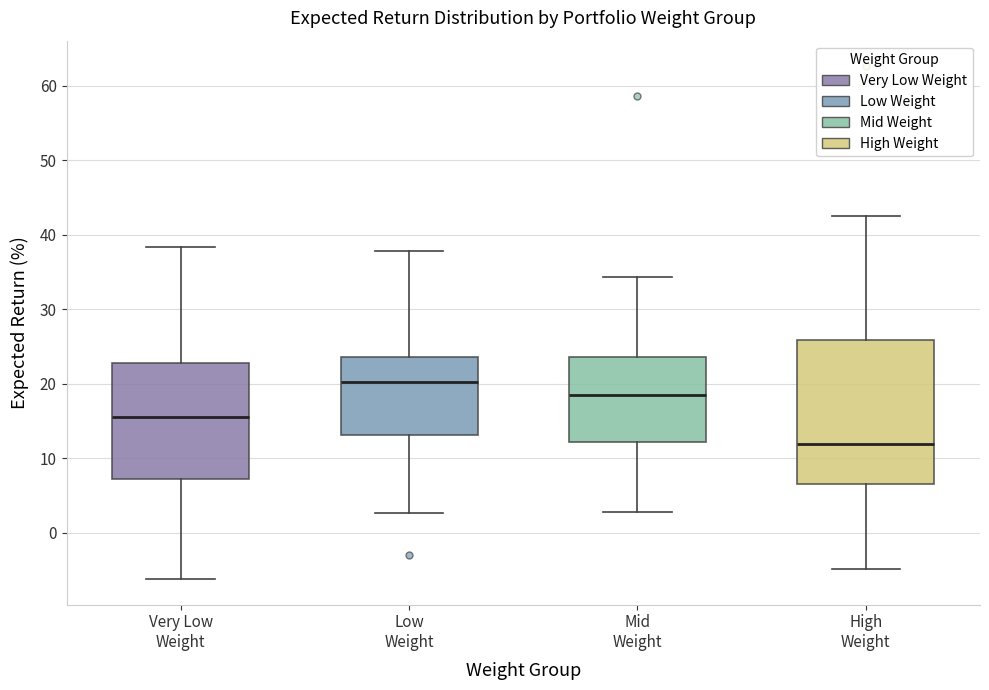

Which box's median line is the lowest?

High Weight